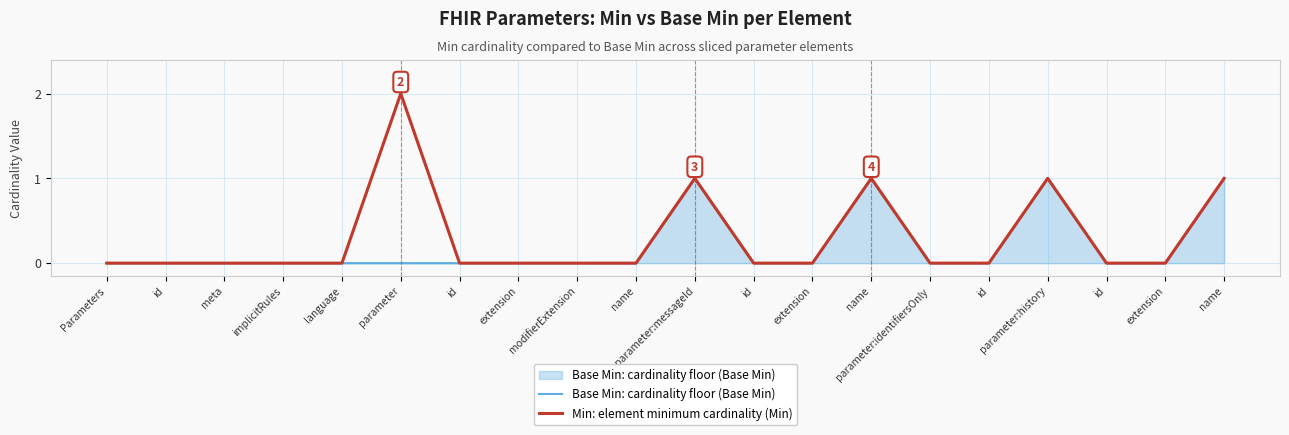

At which category does the chart reach its minimum across all series?

Parameters